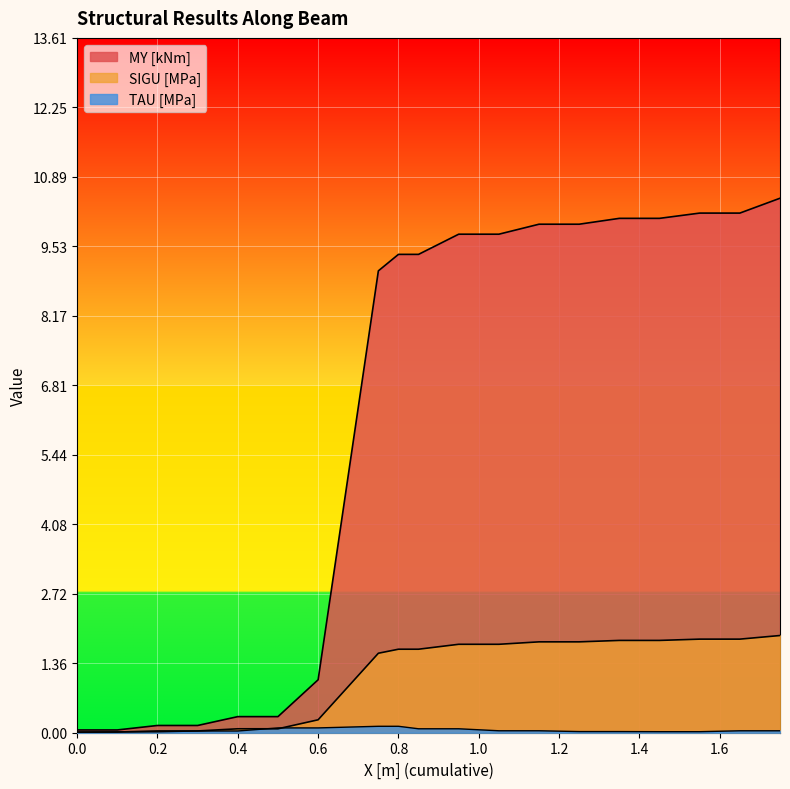

After their last crossing, which series has the higher values: TAU [MPa] or MY [kNm]?

MY [kNm]